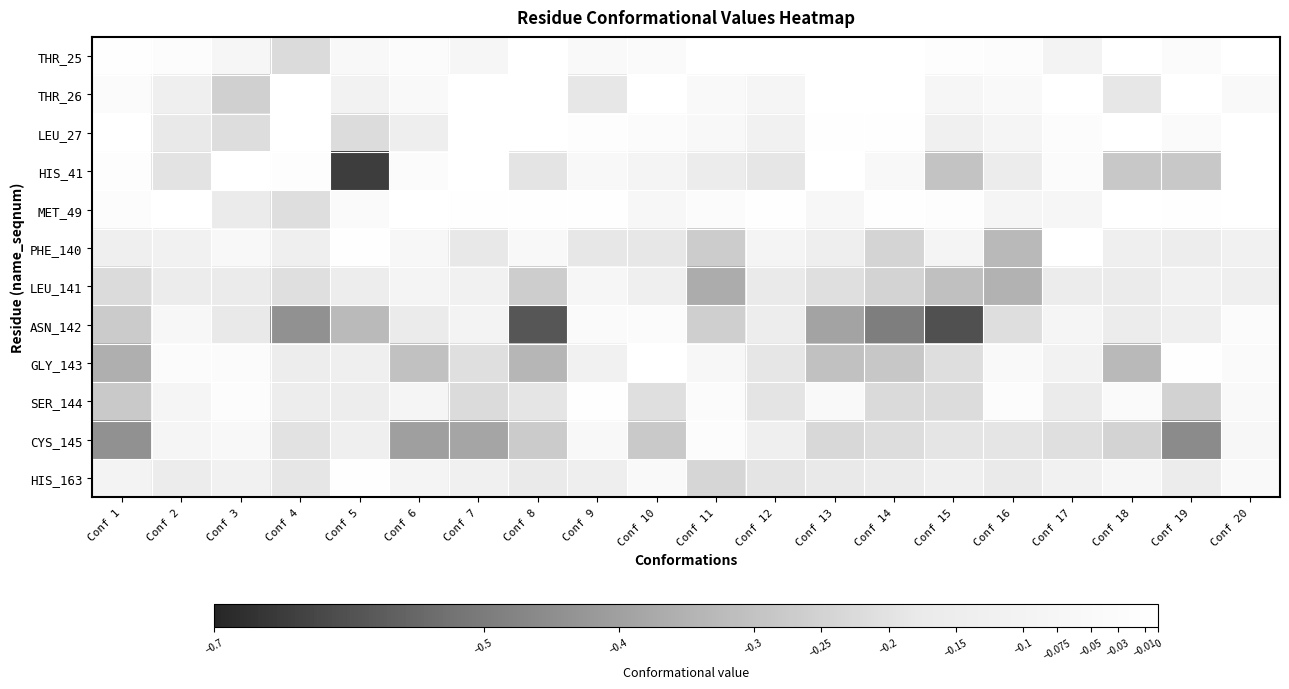

Between Conf 11 and Conf 6, which is larger?

Conf 11